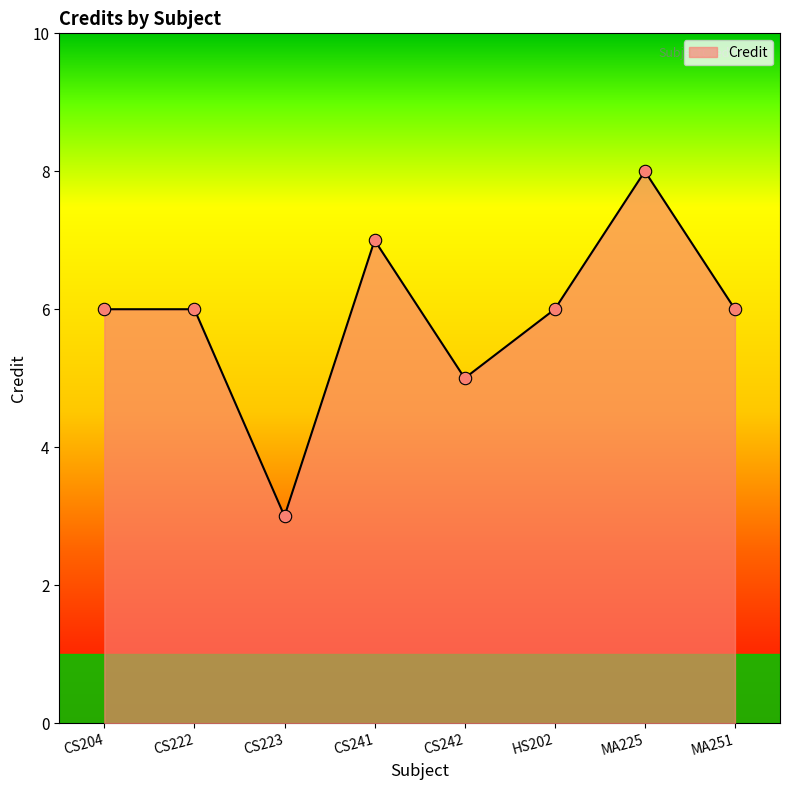

What is the ratio of the value at MA251 to the value at CS204?

1.0